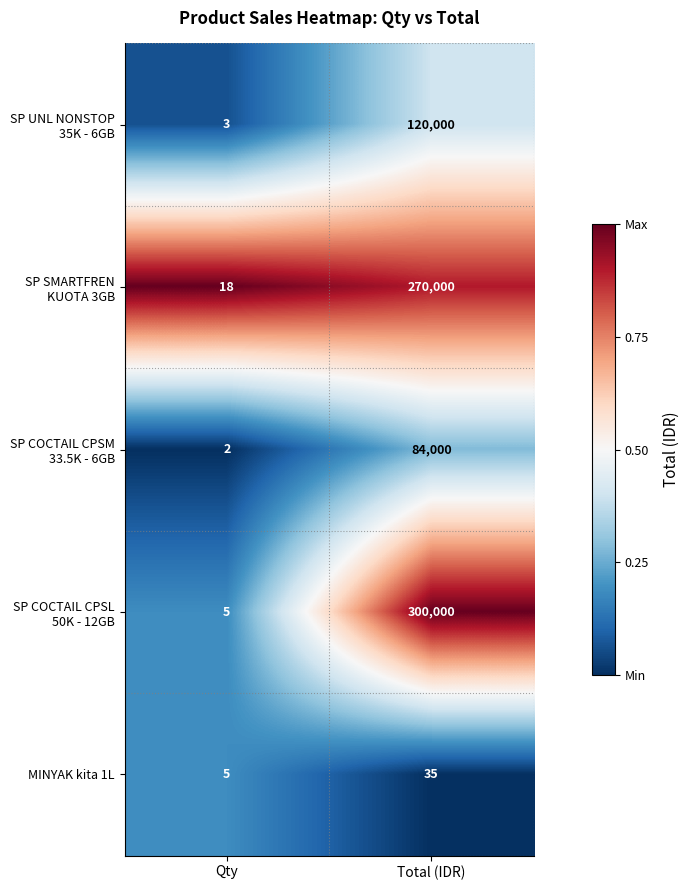

The MINYAK kita 1L series shows 48 at Total (IDR). True or false?

False